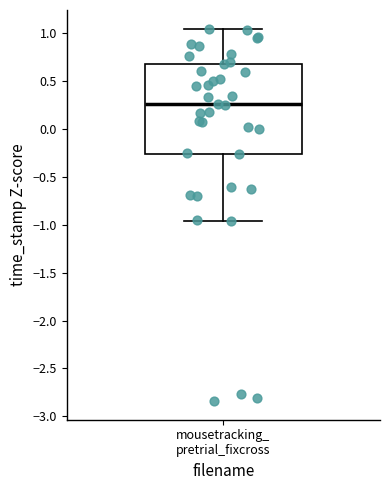

Transcribe this box plot: give where the median line is, the range the box spans, and where the two whiskers end, as read against the y-axis. The values are not printed on the chart, so give them approximately, as read against the axis.

median 0.25, box -0.25 to 0.70, whiskers -0.95 to 1.05